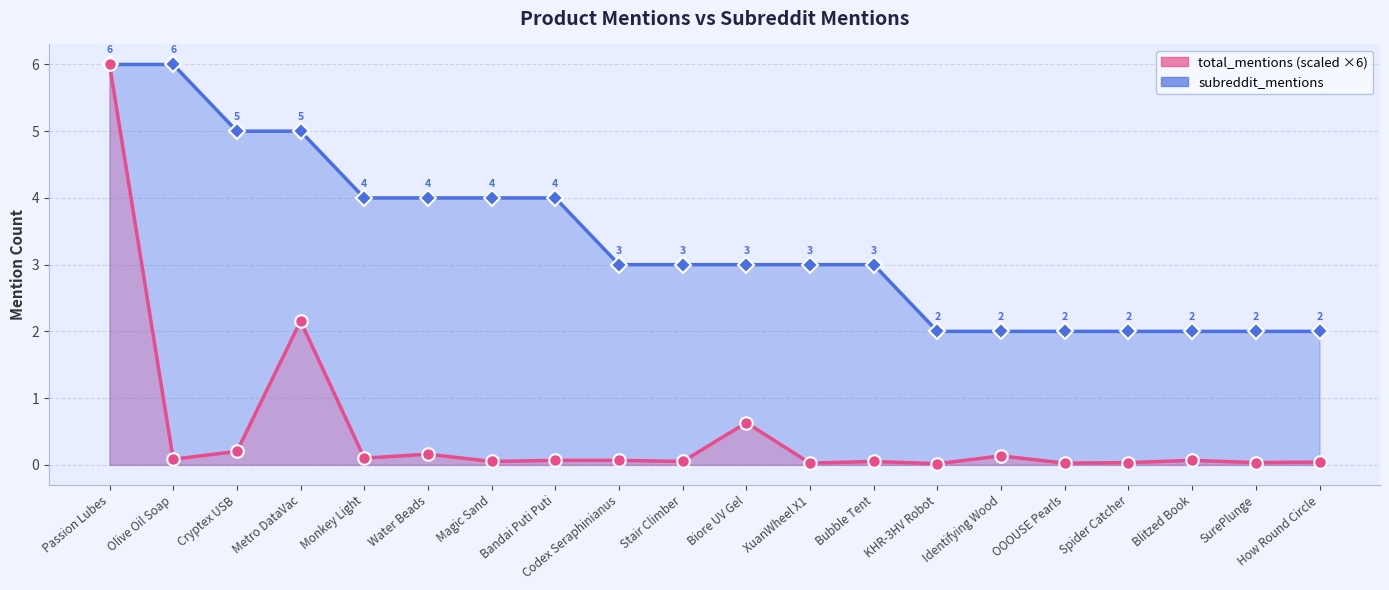

How many lines are shown in the chart?

1